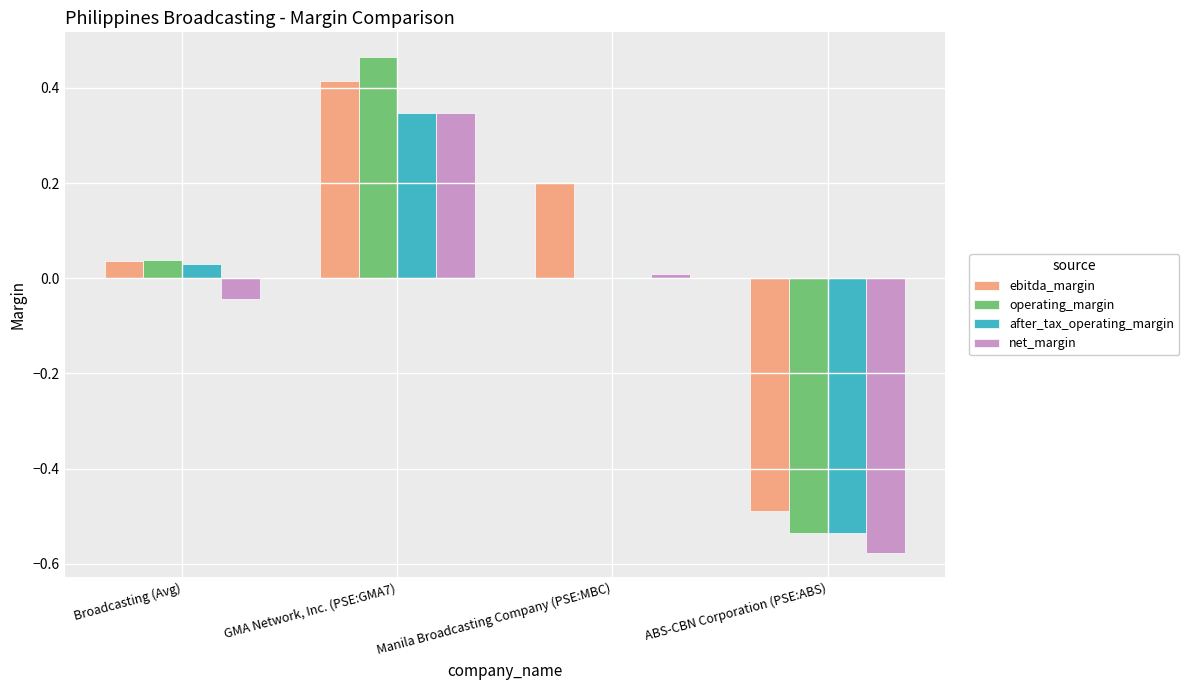

The operating_margin series shows -0.8 at ABS-CBN Corporation (PSE:ABS). True or false?

False